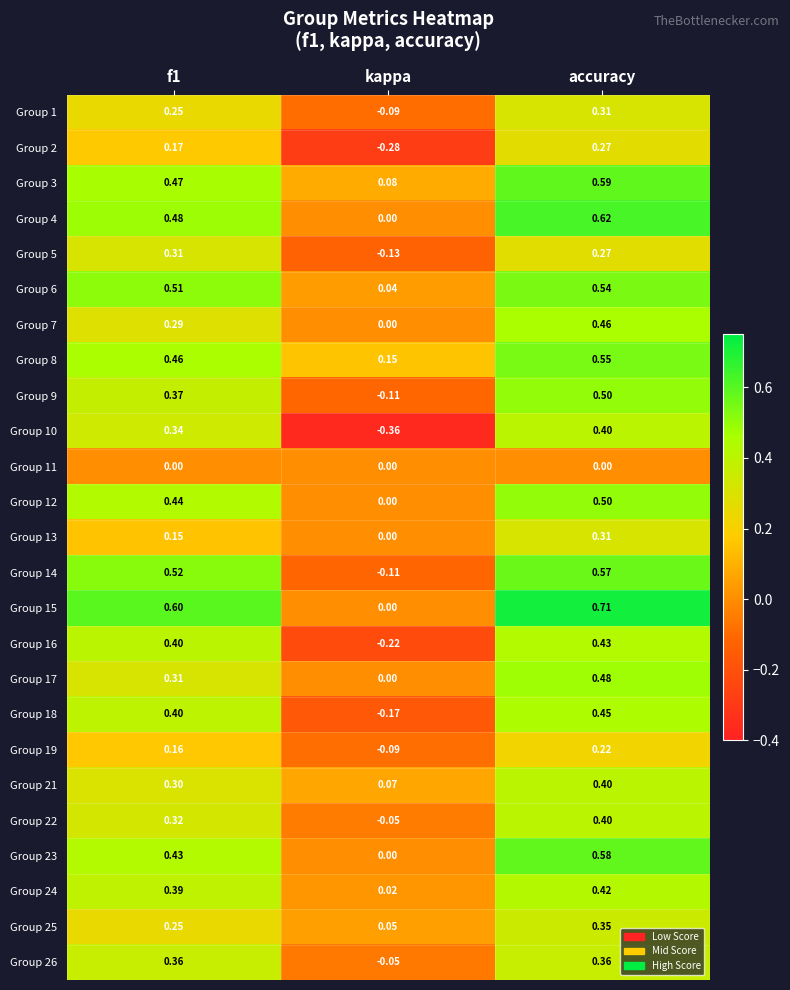

At which label is Group 15 closest to 0?

kappa